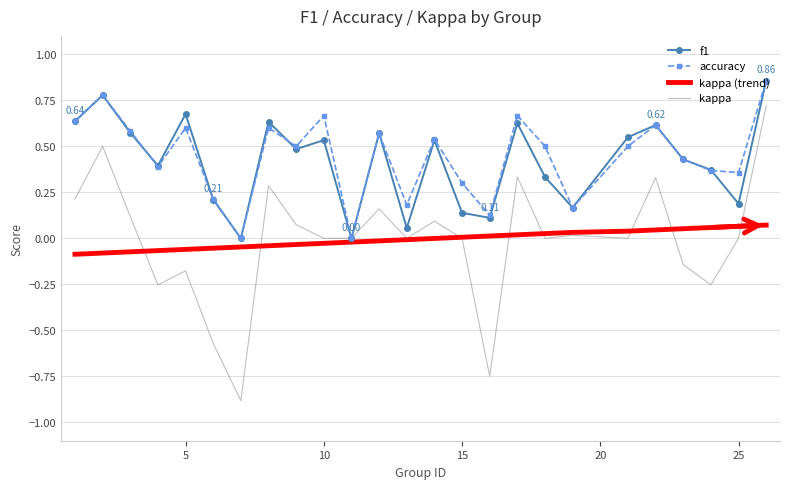

Which series has the largest range (max minus min)?

kappa